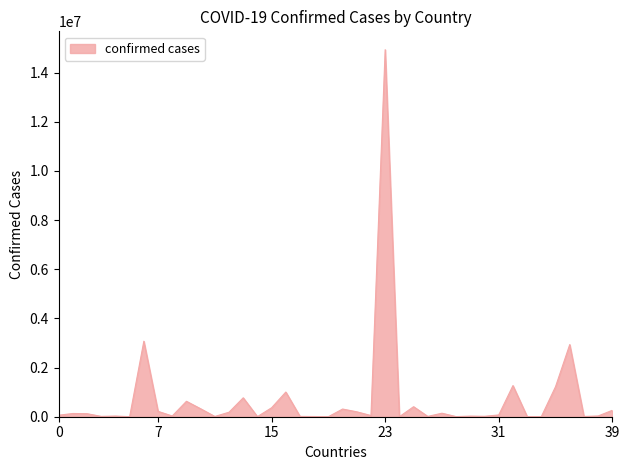

Does the chart have visible grid lines?

No